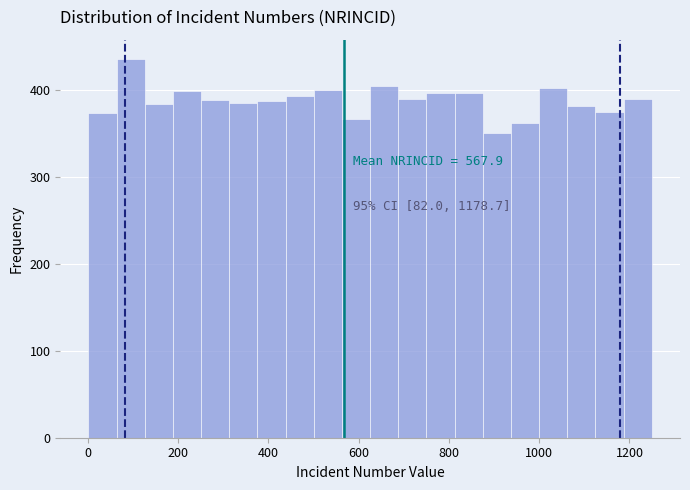

Around what value on the x-axis is the tallest bar? Give the approximate position of its centre, as read against the axis.

100